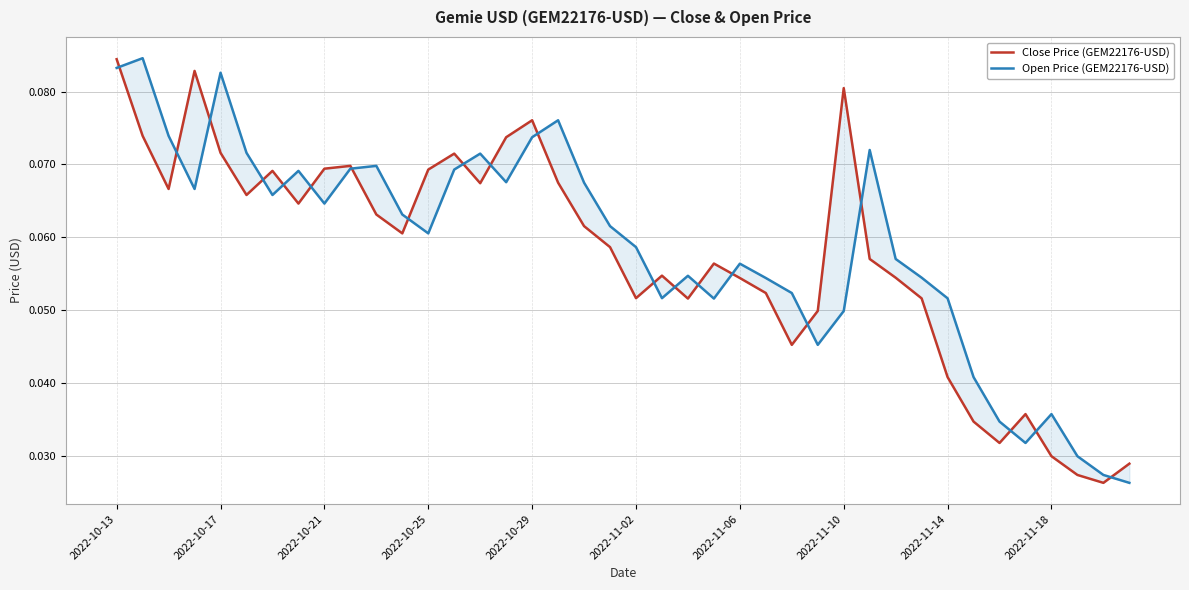

What position from the left is 21?

22